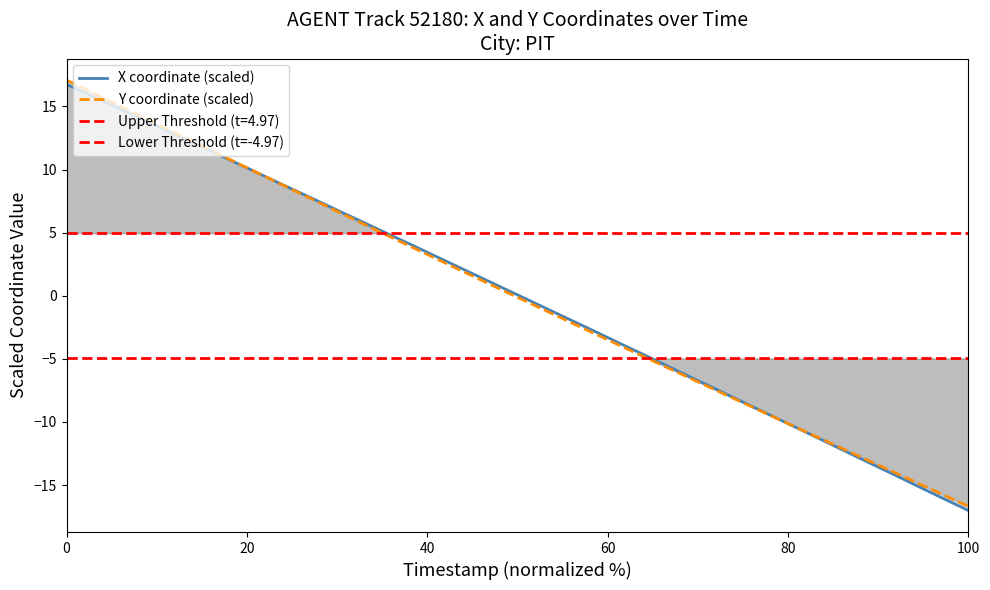

Is it true that X coordinate (scaled) equals -7.8 at 100?

False